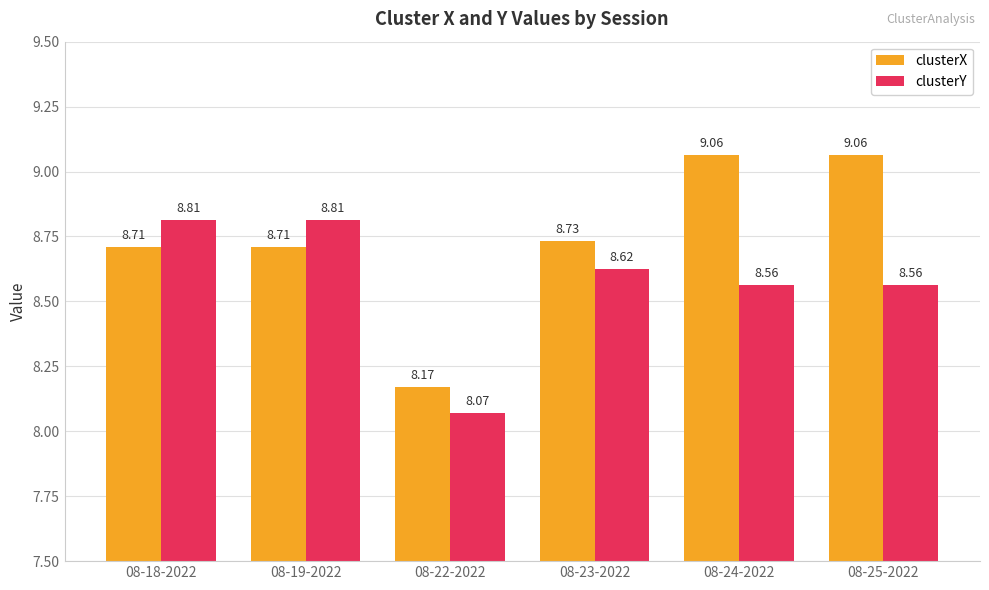

What is the total value across all series at 08-19-2022?

17.5